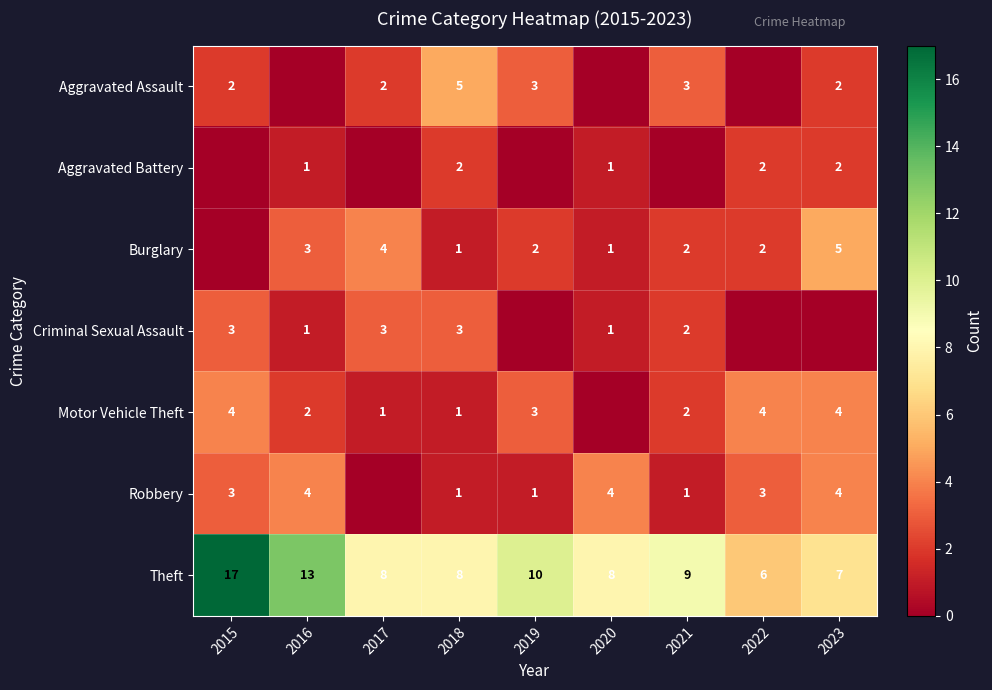

The Burglary series shows 2 at 2023. True or false?

False